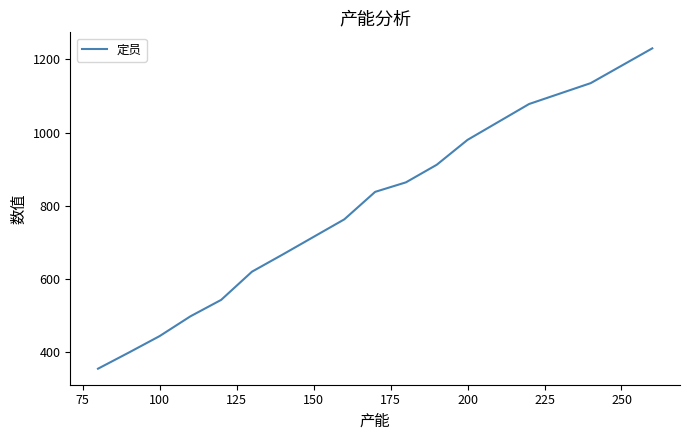

What is the minimum value shown in the chart?

355